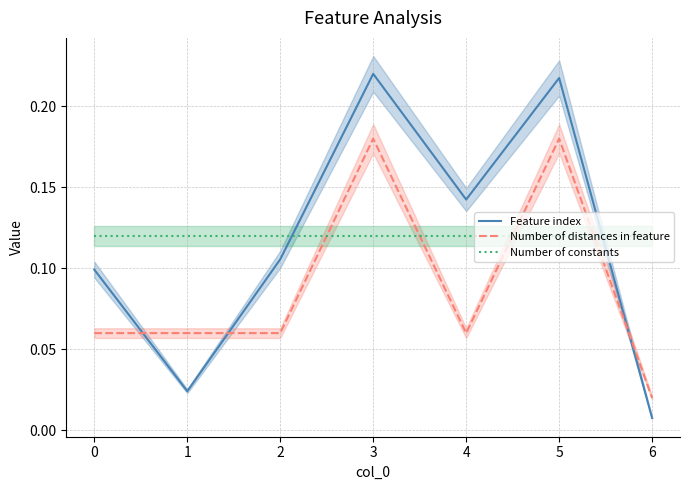

How many lines are shown in the chart?

3